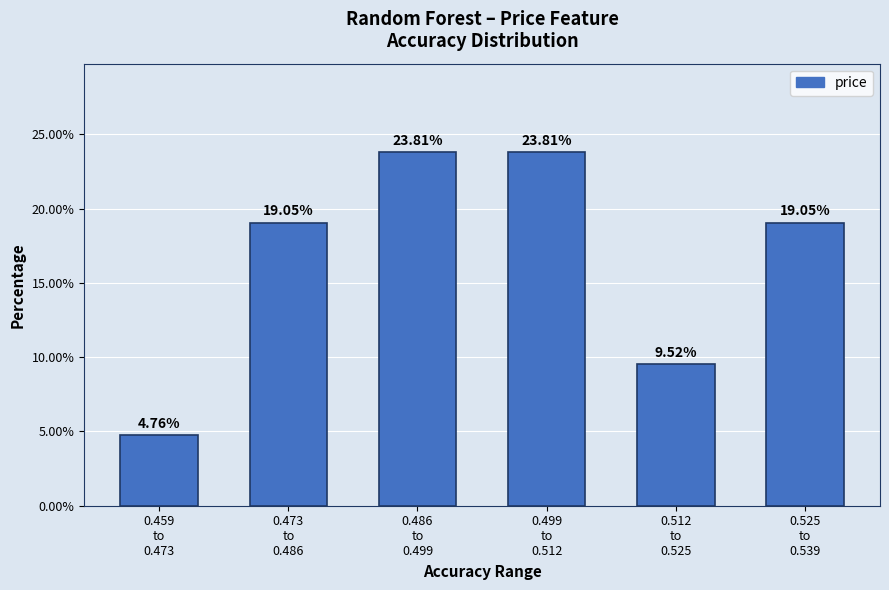

What is the sum of all values?

100.0